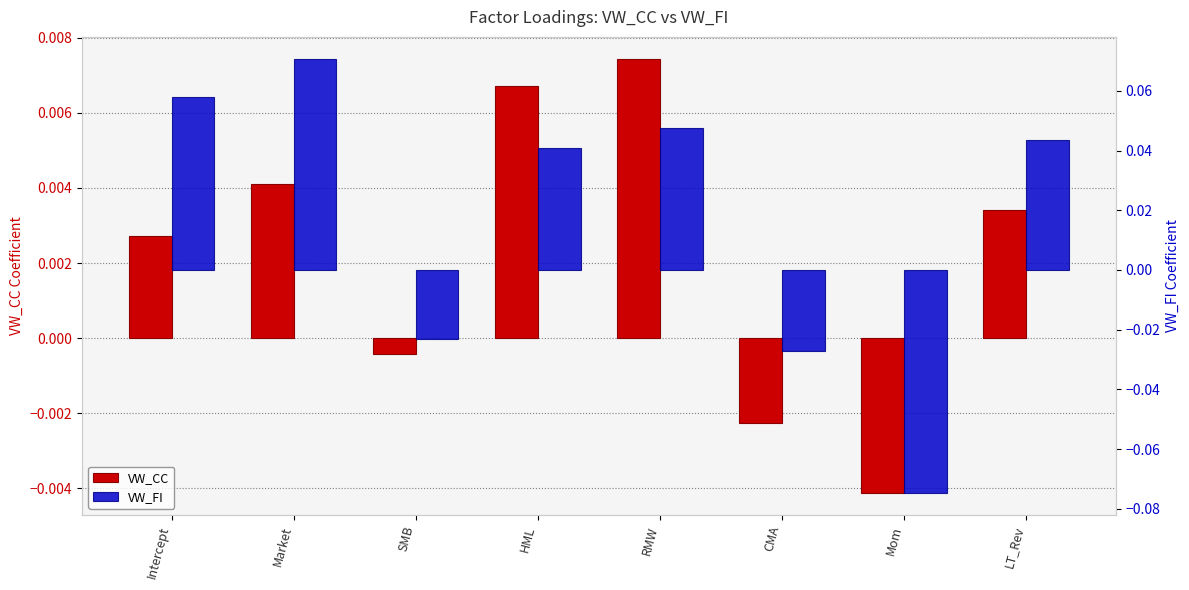

How many values in VW_FI are above zero?

5